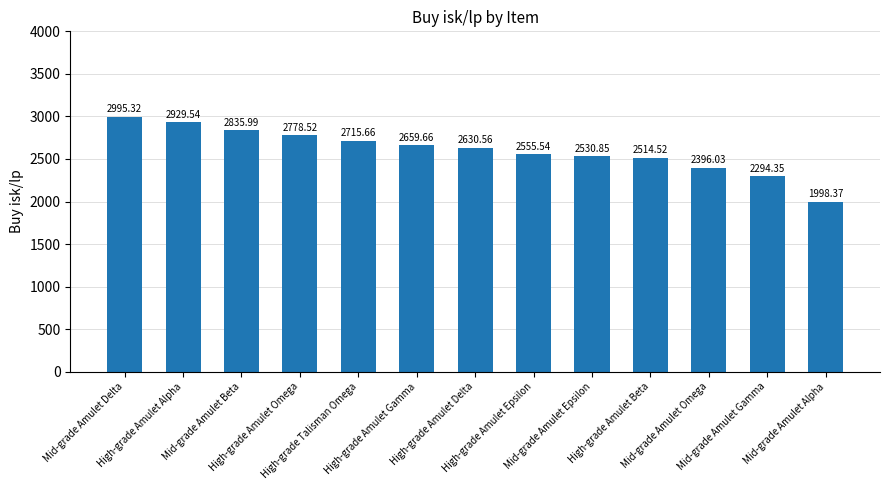

What value does the data have at Mid-grade Amulet Omega?

2396.0